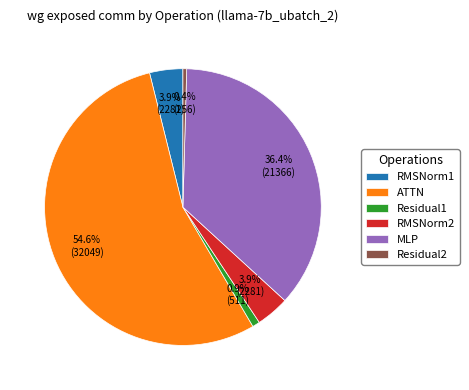

Is there any slice that represents more than half of the pie?

Yes